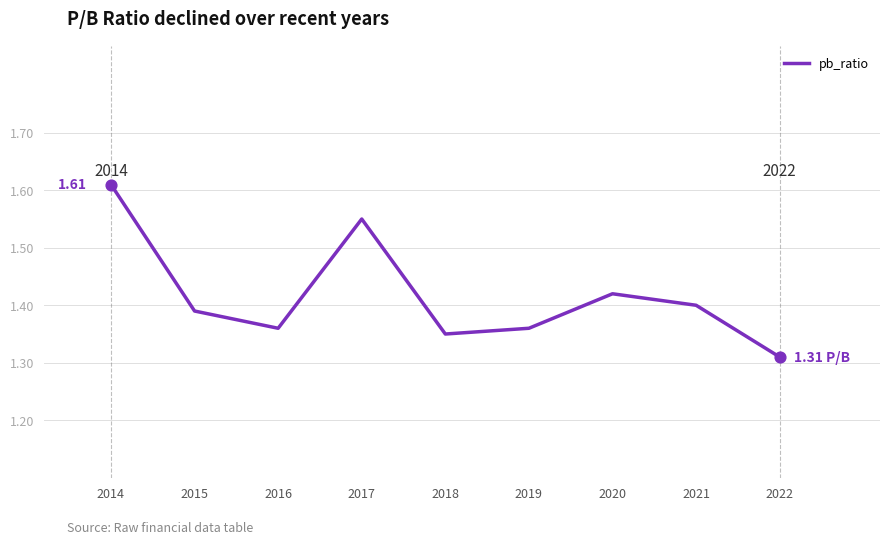

Which has a higher value, 2022 or 2016?

2016